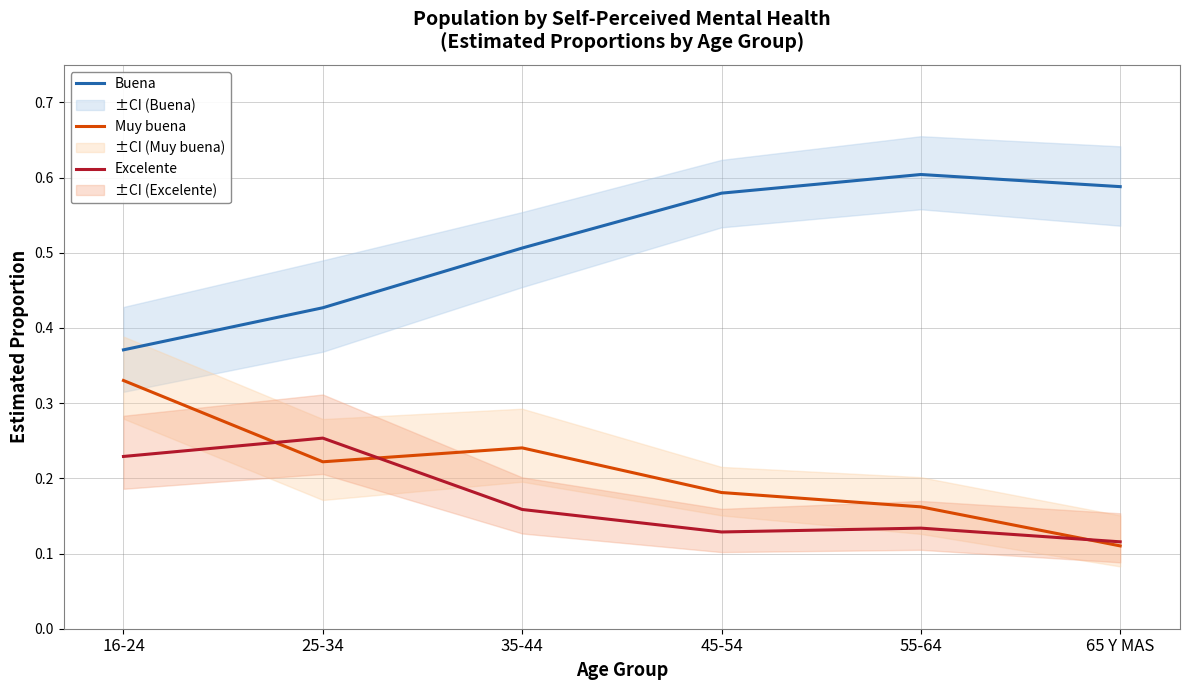

Reading left to right, list all the values displayed in this chart.

Buena: 0.4	0.4	0.5	0.6	0.6	0.6
Muy buena: 0.3	0.2	0.2	0.2	0.2	0.1
Excelente: 0.2	0.3	0.2	0.1	0.1	0.1